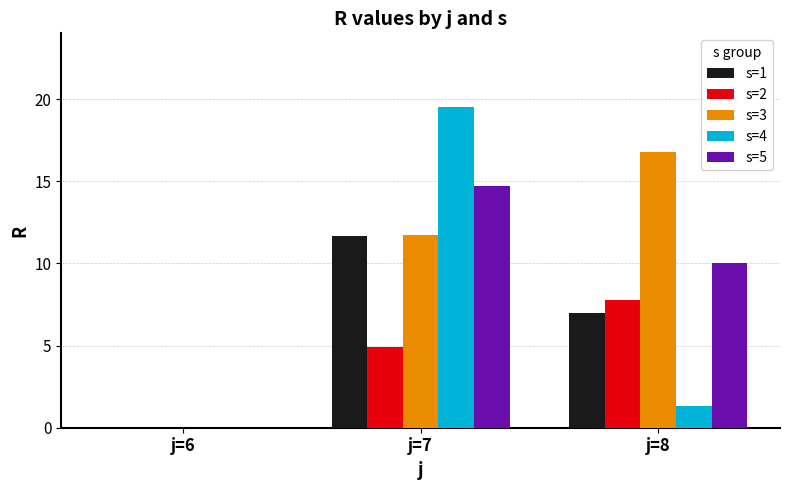

Which category has the highest value in the s=3 series?

j=8